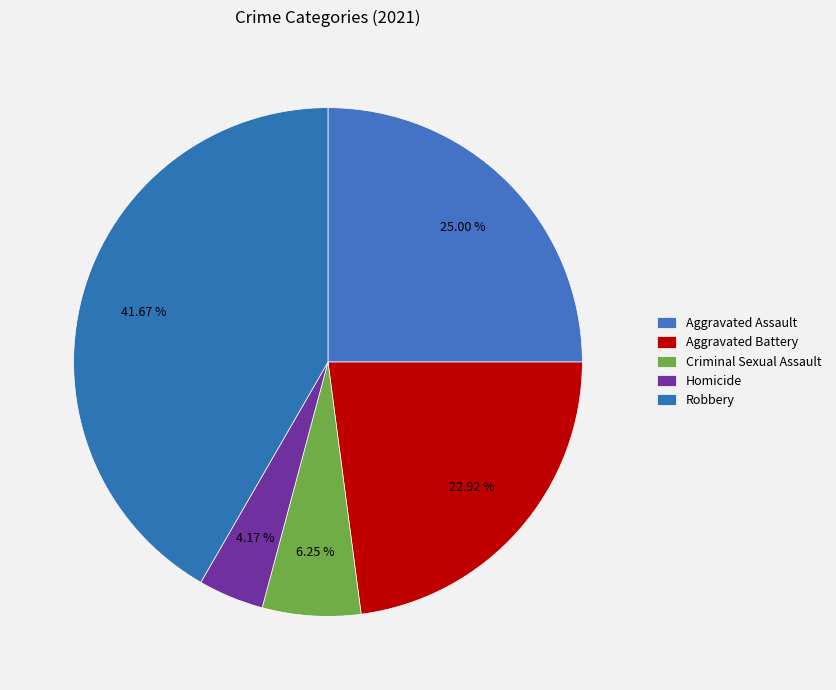

To the nearest percent, what is the average slice percentage?

20%